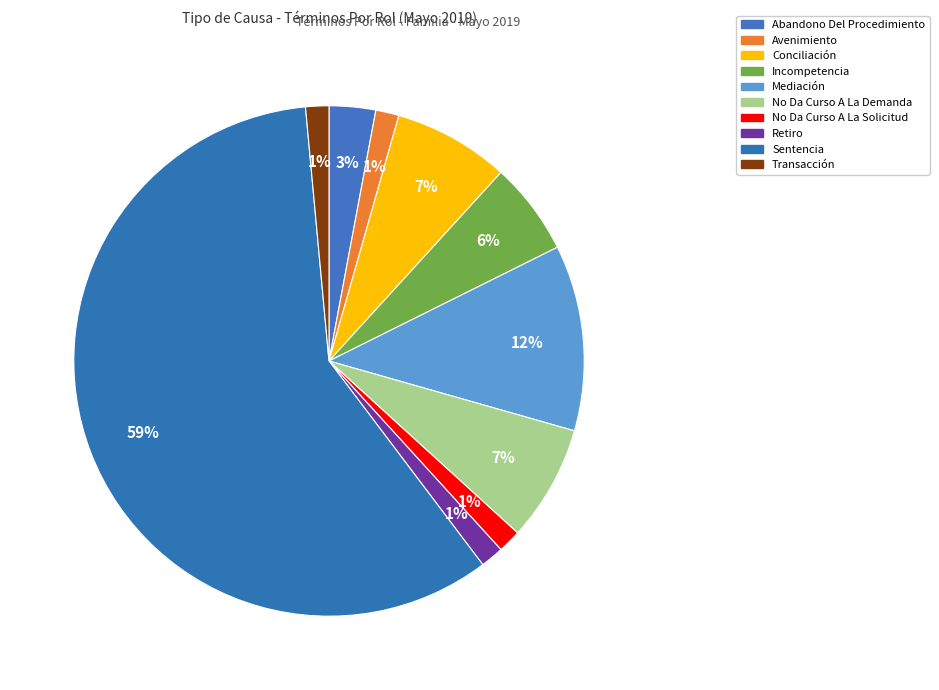

What percentage is the Incompetencia slice, to the nearest percent?

6%